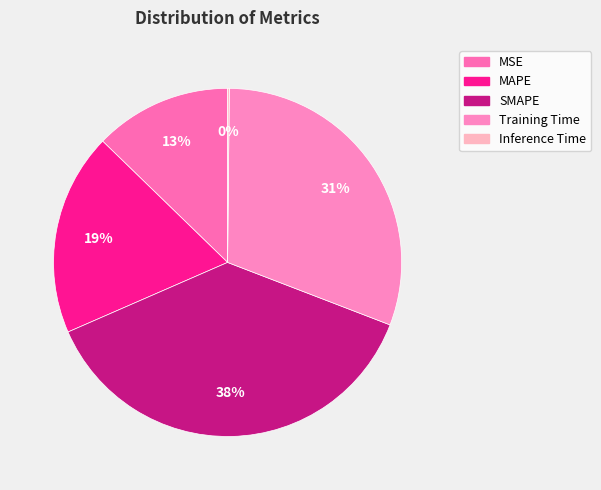

What is the ratio of the value at Training Time to the value at SMAPE?

0.8